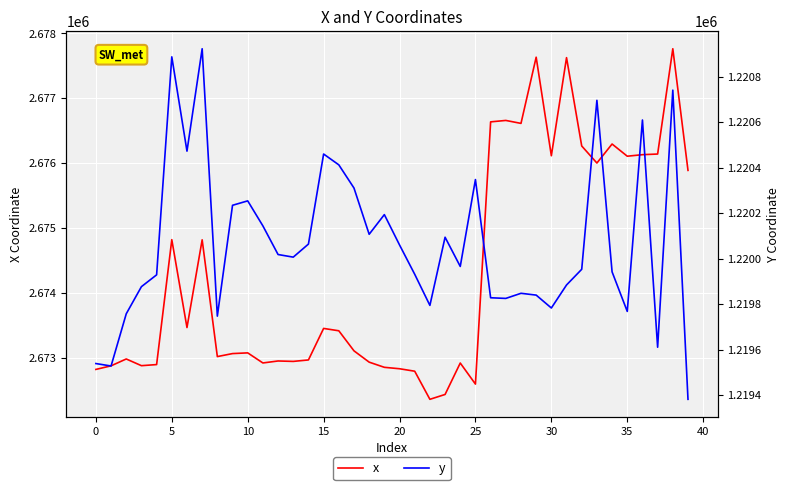

Reading left to right, list all the values displayed in this chart.

x: 2672823.5	2672878.9	2672984.5	2672881.1	2672898.1	2674822.7	2673468.7	2674820.2	2673021.3	2673067.5	2673078.4	2672923.1	2672953.6	2672947.0	2672969.5	2673455.1	2673418.9	2673109.7	2672935.5	2672856.0	2672833.8	2672795.9	2672362.9	2672437.6	2672921.8	2672597.3	2676637.8	2676659.9	2676614.4	2677634.2	2676115.7	2677627.3	2676266.3	2676003.7	2676296.5	2676108.6	2676132.3	2676142.1	2677764.4	2675890.3
y: 1219539.7	1219528.9	1219758.3	1219877.5	1219929.5	1220887.2	1220472.9	1220922.7	1219748.1	1220235.0	1220254.4	1220144.5	1220018.7	1220007.2	1220064.6	1220460.3	1220412.7	1220310.8	1220107.7	1220194.1	1220060.8	1219932.0	1219795.2	1220094.7	1219966.3	1220348.0	1219828.7	1219825.9	1219848.4	1219840.5	1219783.8	1219884.9	1219953.8	1220696.1	1219942.6	1219768.8	1220609.7	1219611.4	1220740.9	1219382.6